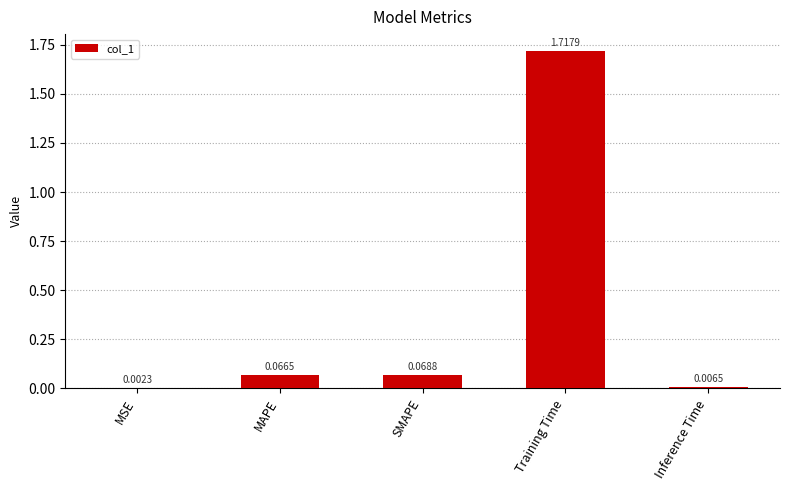

Where is the data nearest to the value 0?

MSE